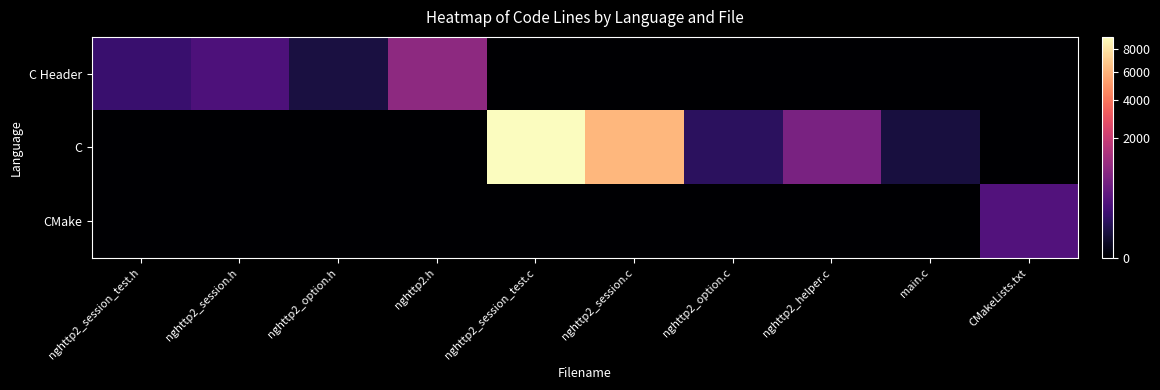

What is the total value across all series at main.c?

40